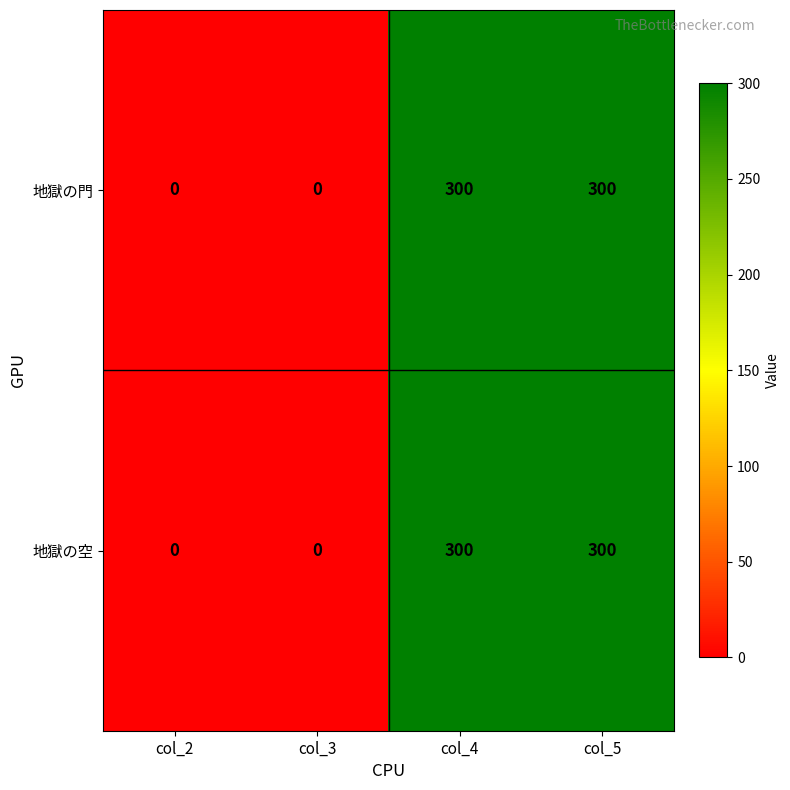

Count the 地獄の門 values in the range 0 to 300.

4